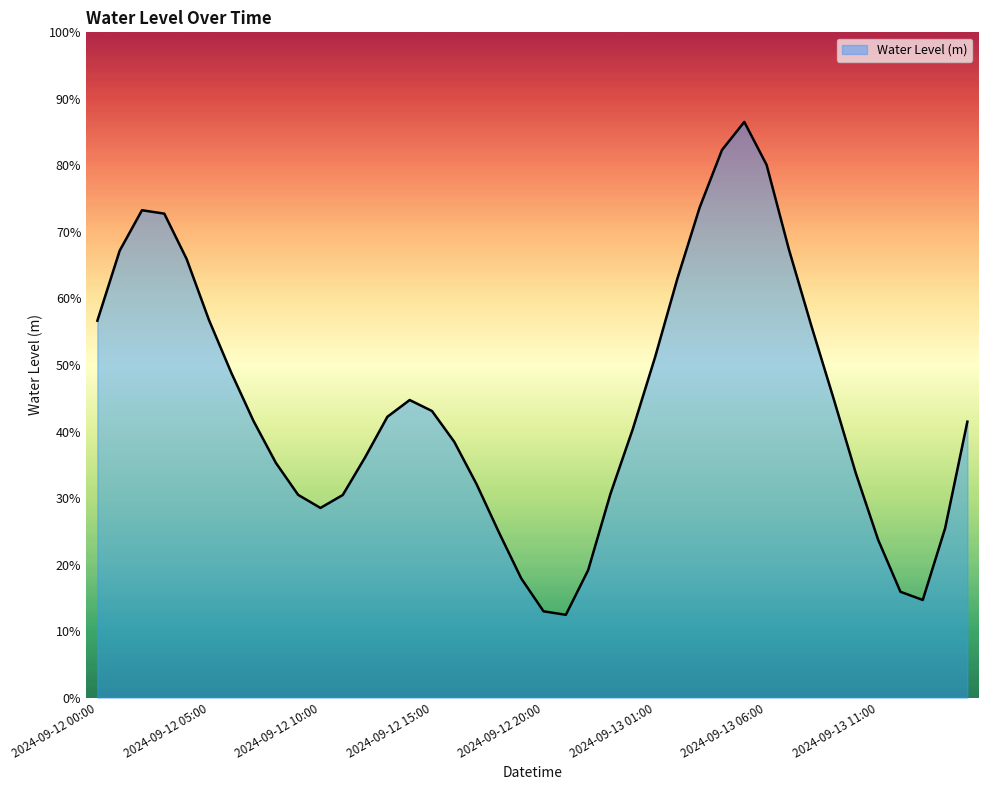

At which category does the chart reach its peak across all series?

2024-09-13 05:00